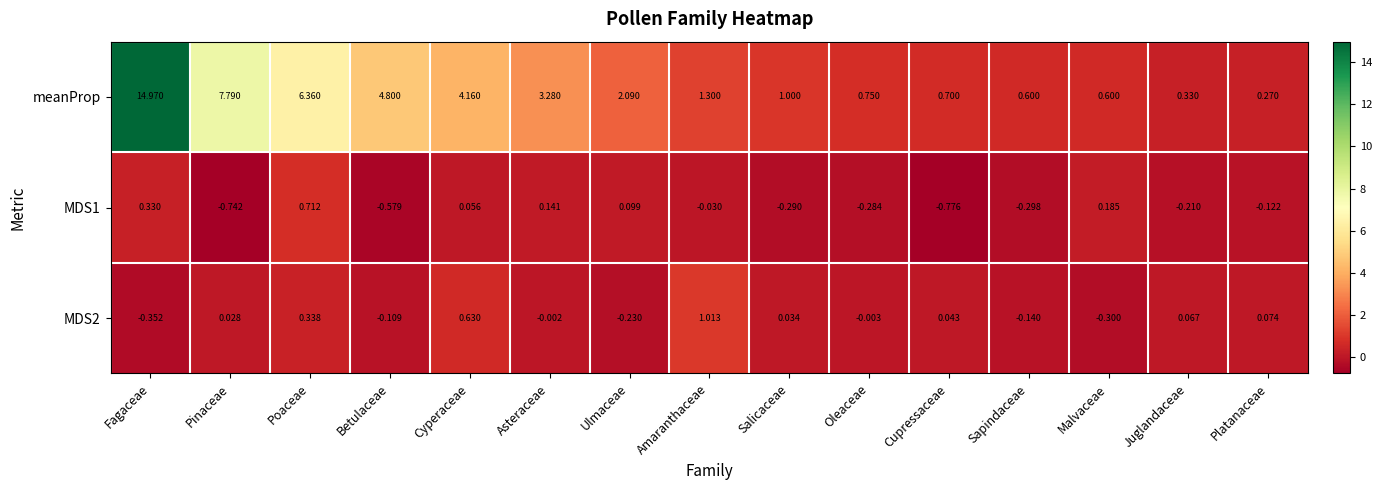

List the labels in order of MDS1 value, largest first.

Poaceae, Fagaceae, Malvaceae, Asteraceae, Ulmaceae, Cyperaceae, Amaranthaceae, Platanaceae, Juglandaceae, Oleaceae, Salicaceae, Sapindaceae, Betulaceae, Pinaceae, Cupressaceae